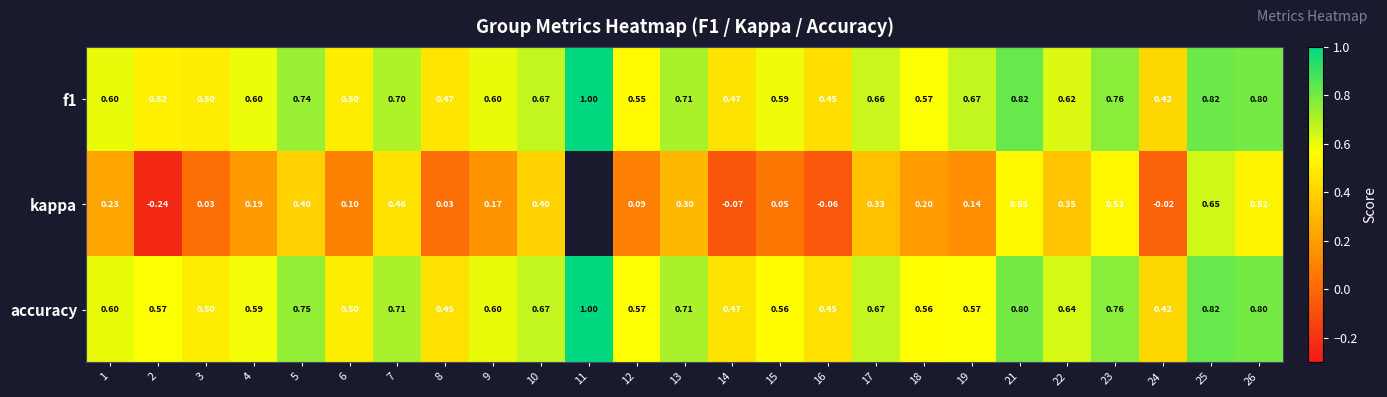

Which series changed the most between 4 and 15?

kappa